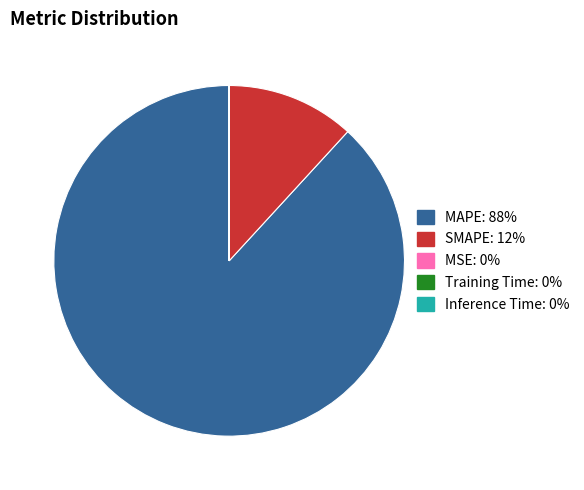

Which slice is the largest?

MAPE